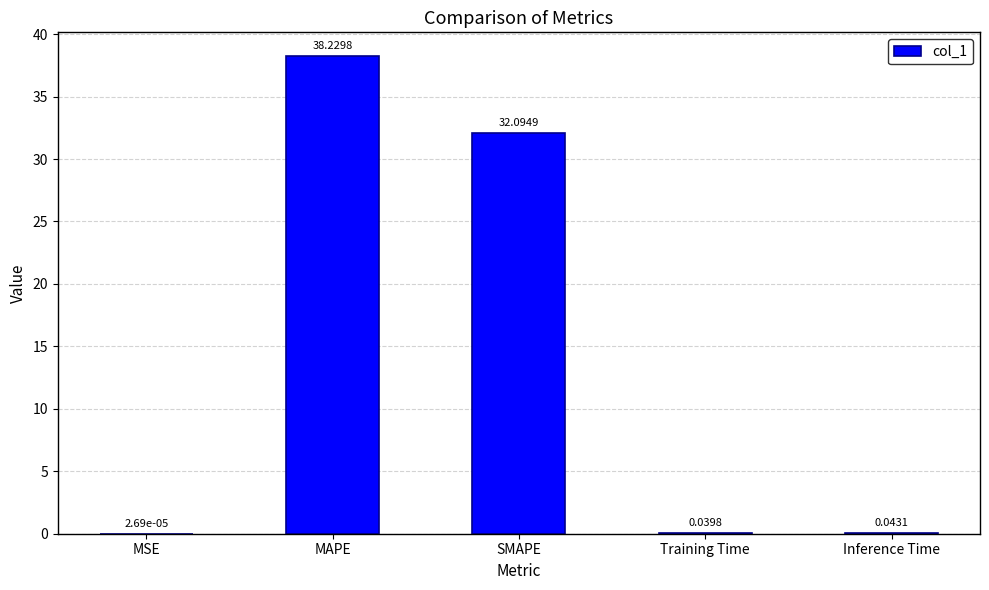

What is the sum of all values?

70.4